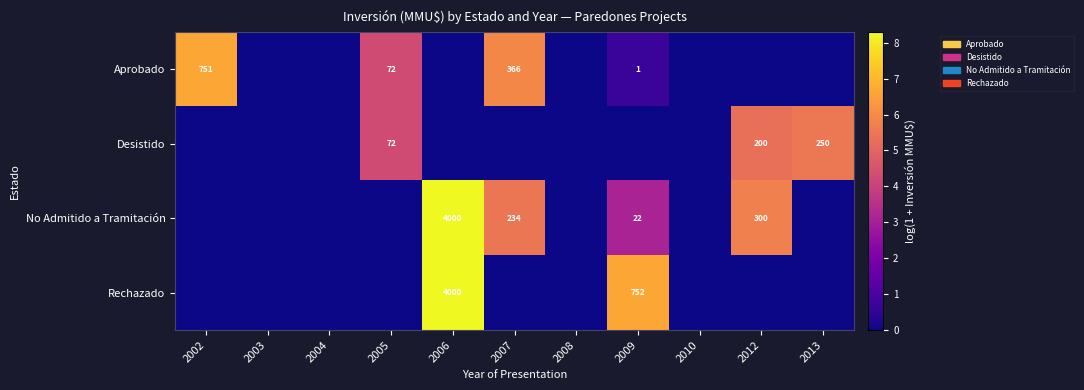

True or false: No Admitido a Tramitación has a value of 55 at 2007.

False